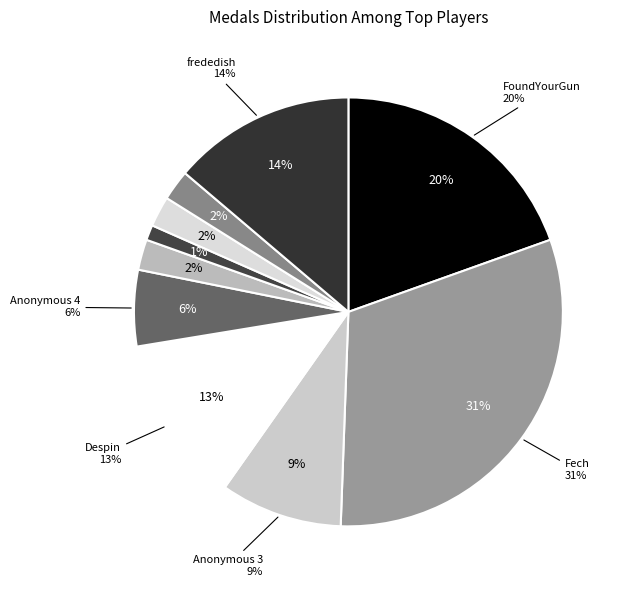

What is the total percentage of lumardy and Anonymous 5?

3.4%